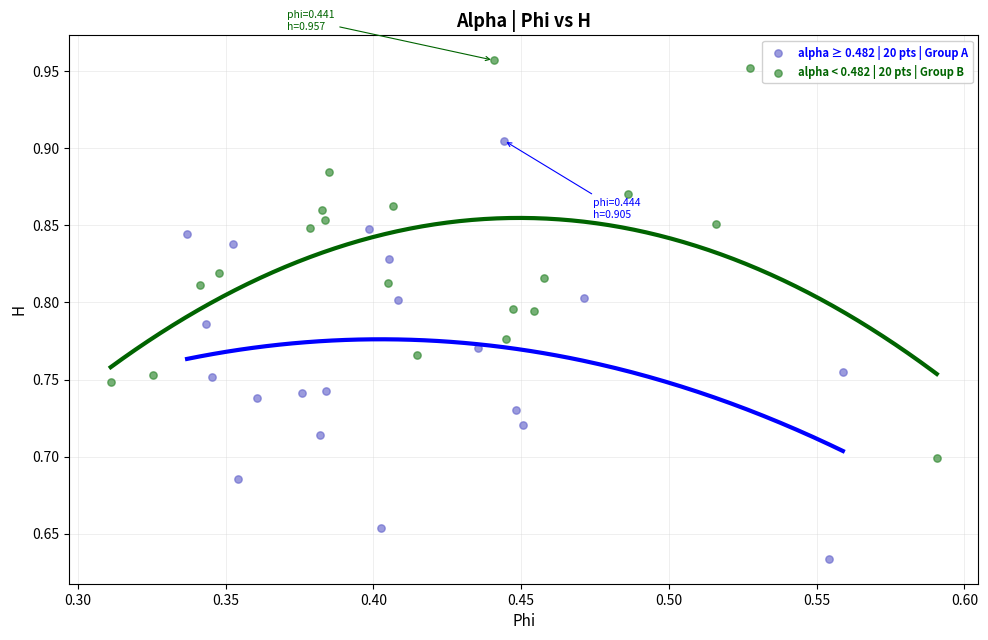

Which series contains the highest Y value?

alpha < 0.482 | 20 pts | Group B